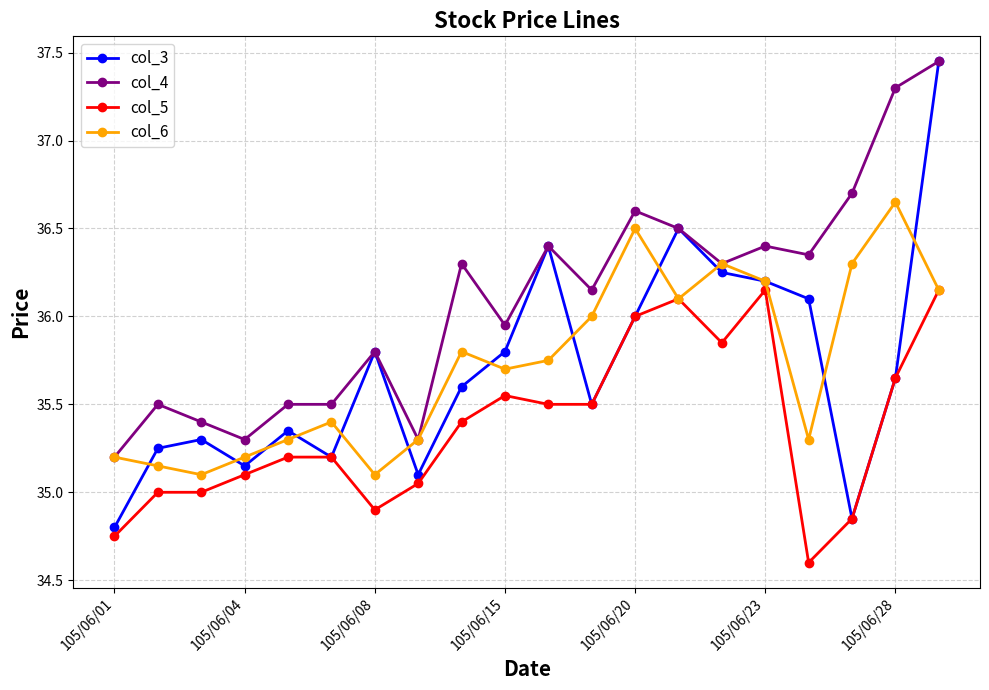

What is the difference between the second highest and second lowest values in the col_6 series?

1.4